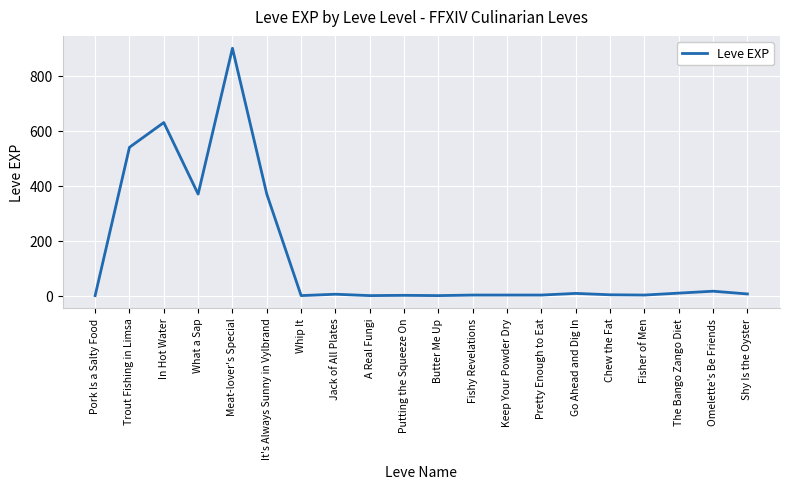

Between Keep Your Powder Dry and Meat-lover's Special, which is larger?

Meat-lover's Special